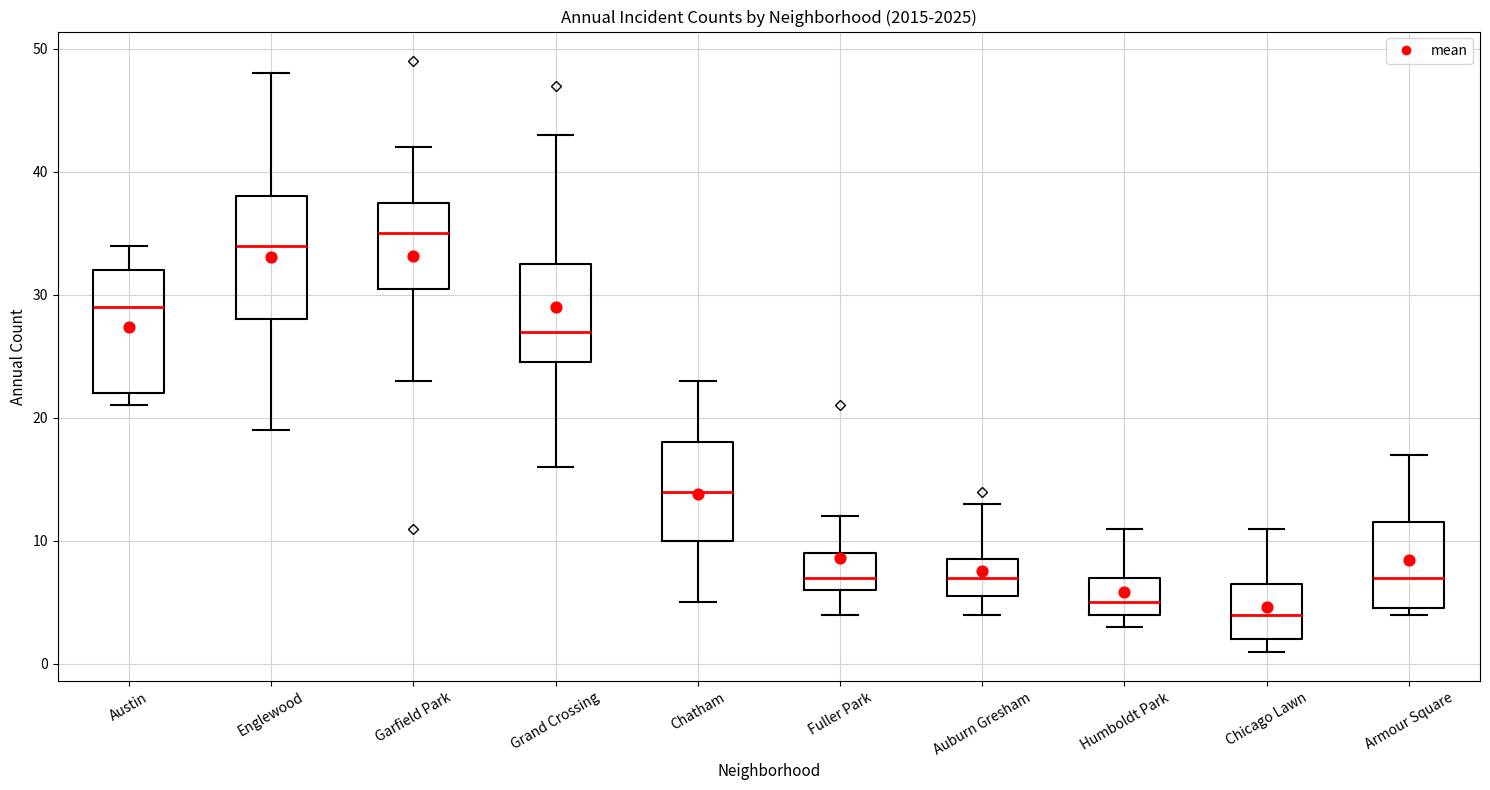

Which box has the lowest median line?

Chicago Lawn